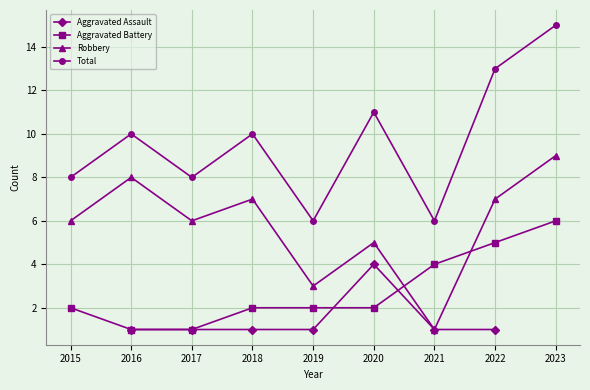

What is the total value across all series at 2017?

16.0